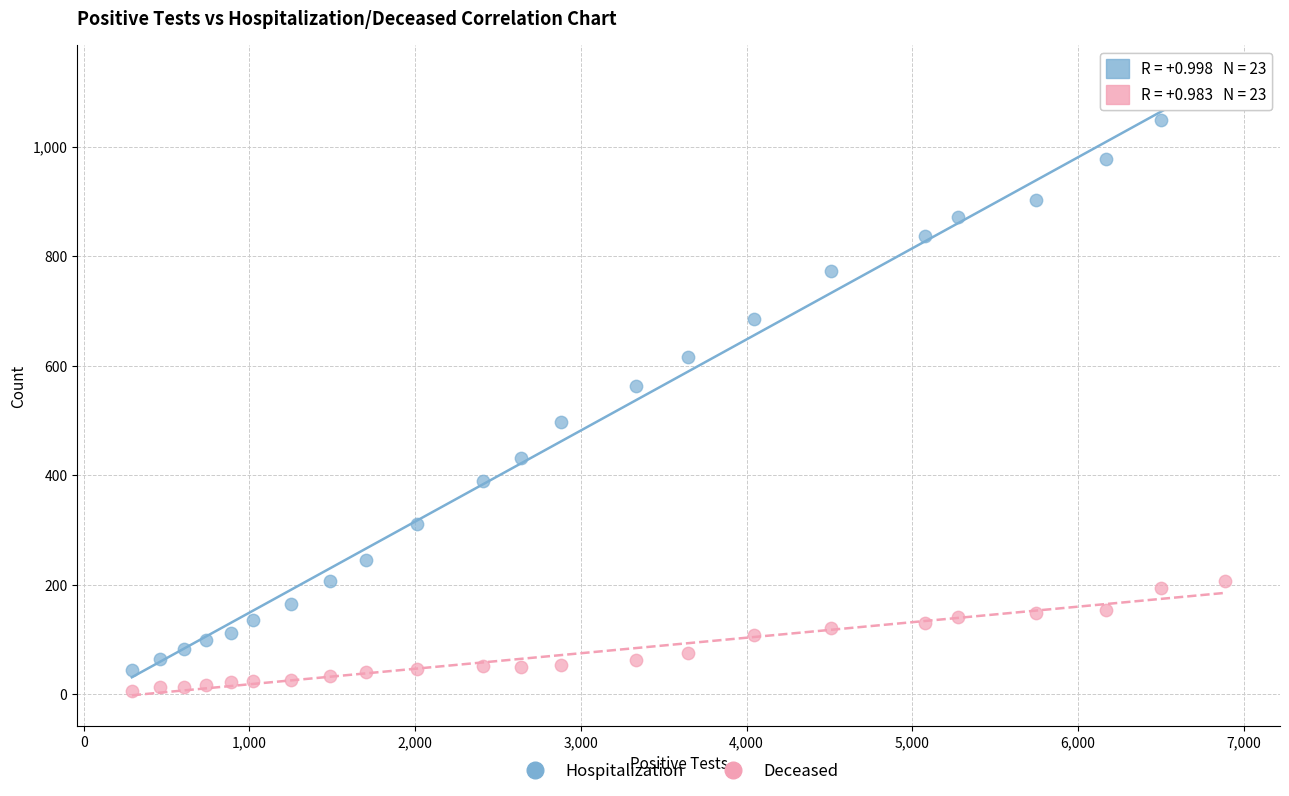

Which series reaches the maximum Y coordinate?

Hospitalization